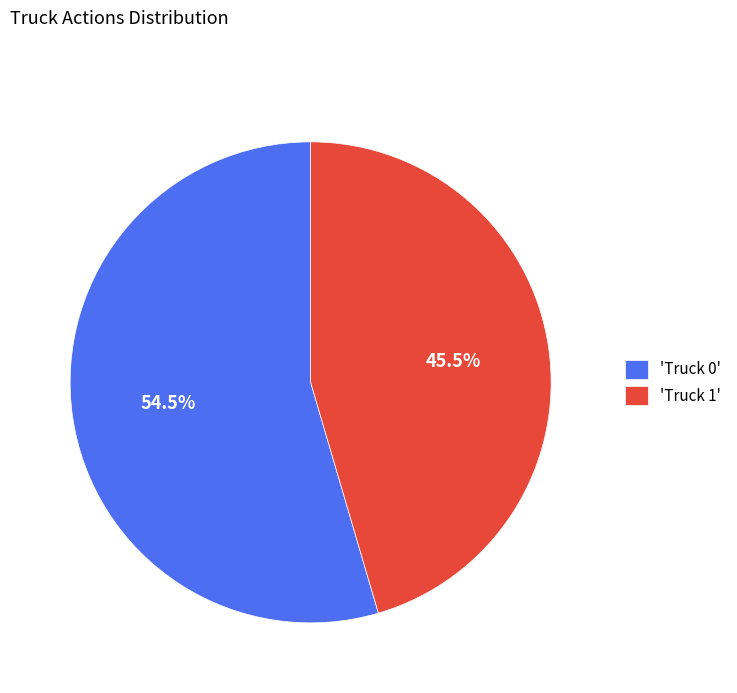

What percentage is NOT represented by 'Truck 0'?

45.5%